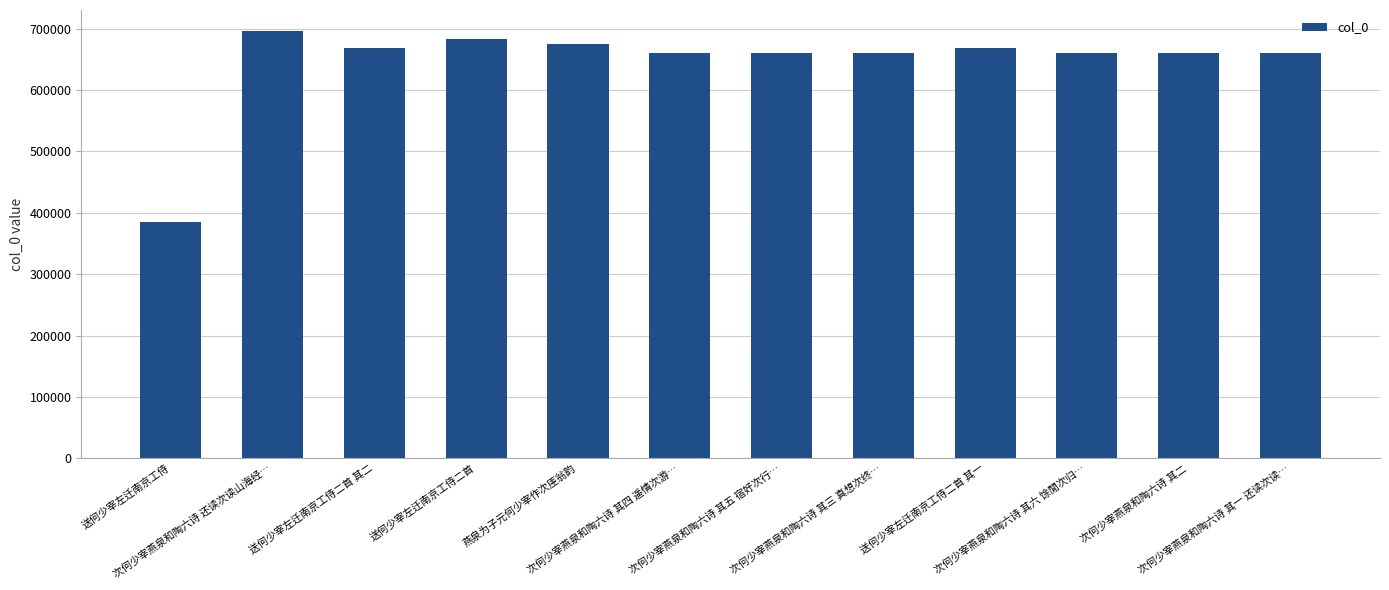

Which label corresponds to the largest value in the chart?

次何少宰燕泉和陶六诗 还读次读山海经…